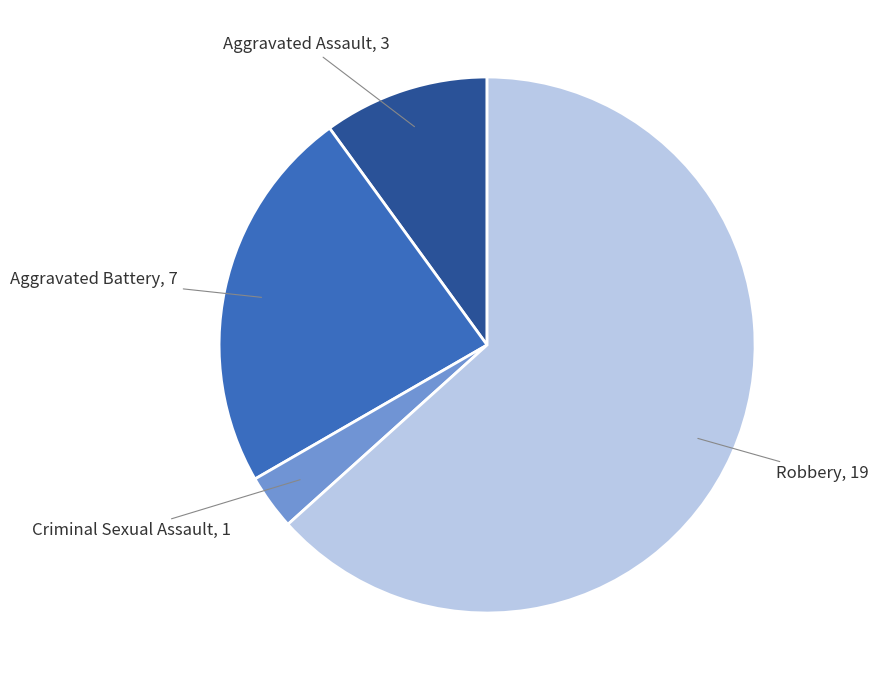

What is the majority slice?

Robbery